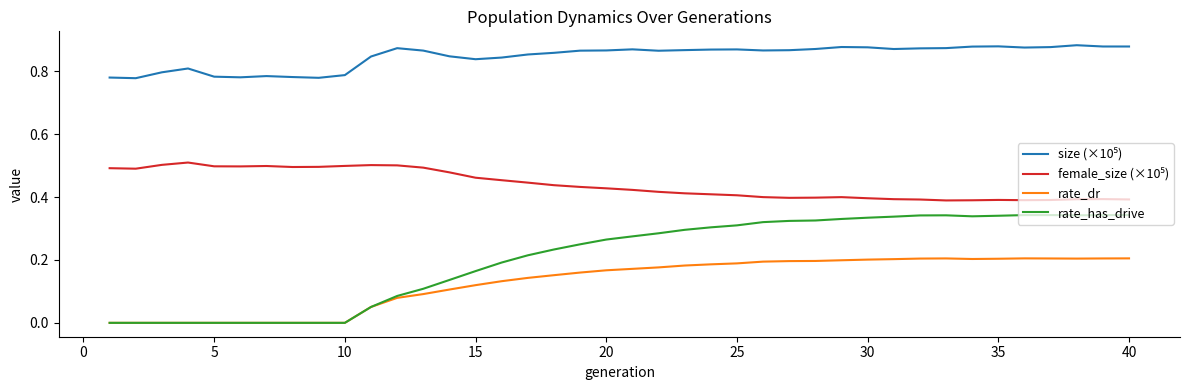

Which series has the widest spread of values?

rate_has_drive